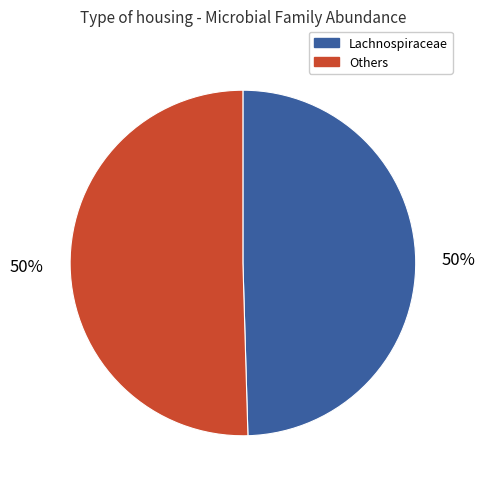

What percentage is the Others slice, to the nearest percent?

50%